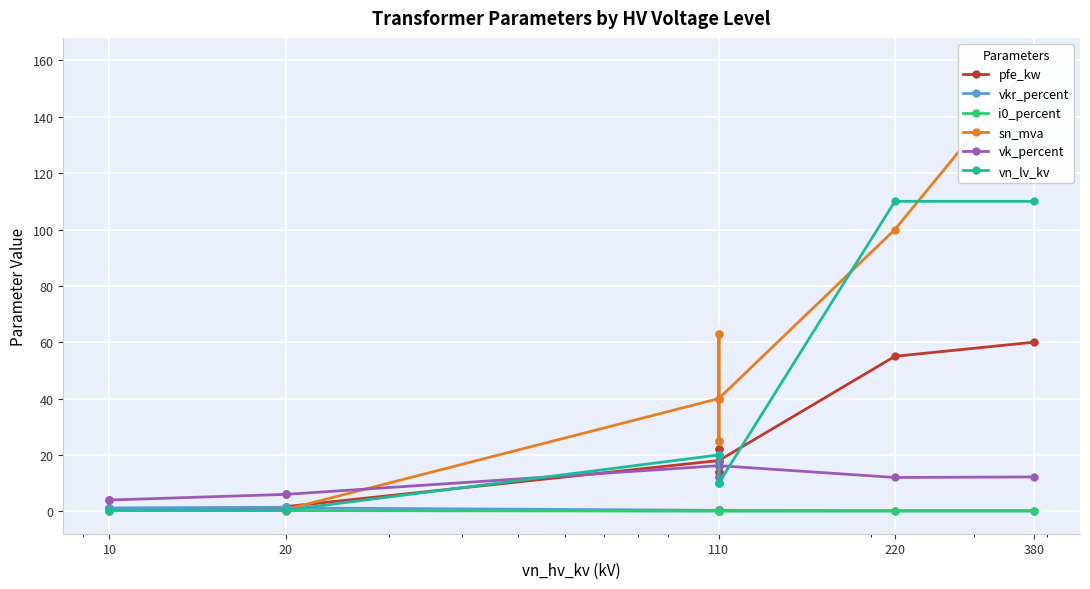

What is the sum of all vn_lv_kv values?

312.4